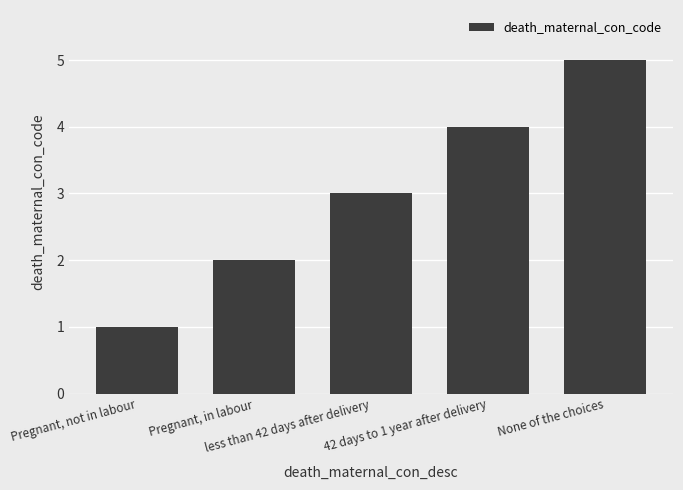

List the labels in order of value, smallest first.

Pregnant, not in labour, Pregnant, in labour, less than 42 days after delivery, 42 days to 1 year after delivery, None of the choices